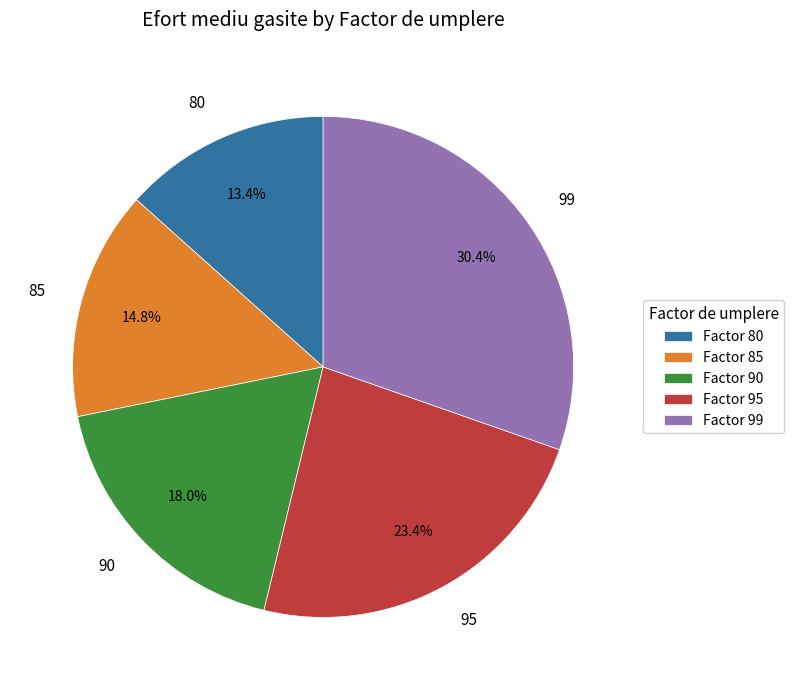

Does 80 account for over 50% of the chart?

No